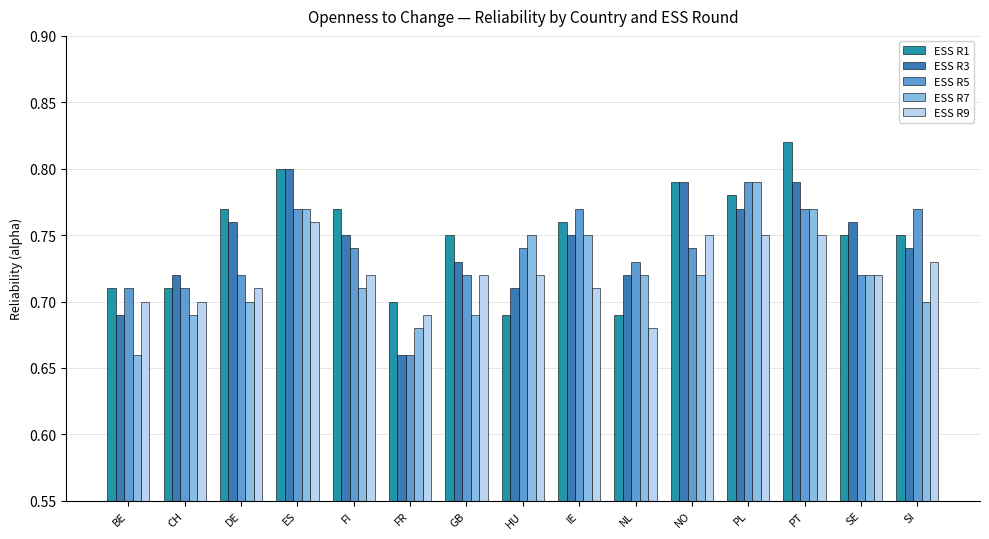

Between GB and HU, which series saw the biggest shift?

ESS R1